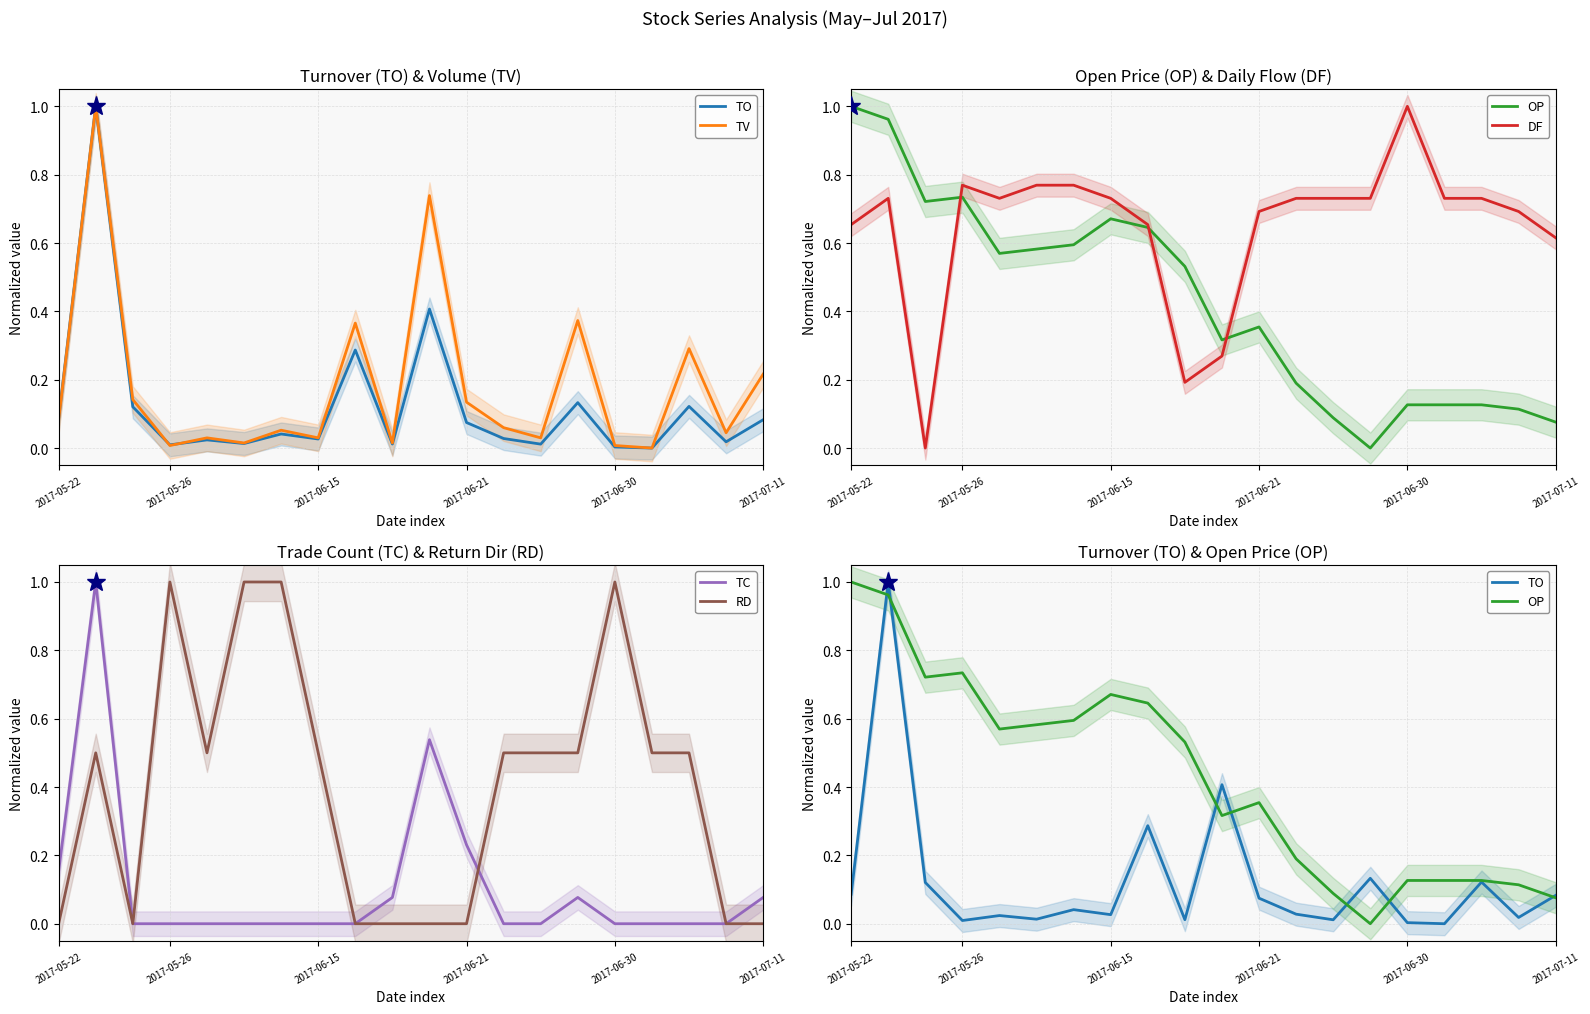

In TC, how many points are higher than both neighbors (excluding endpoints)?

3